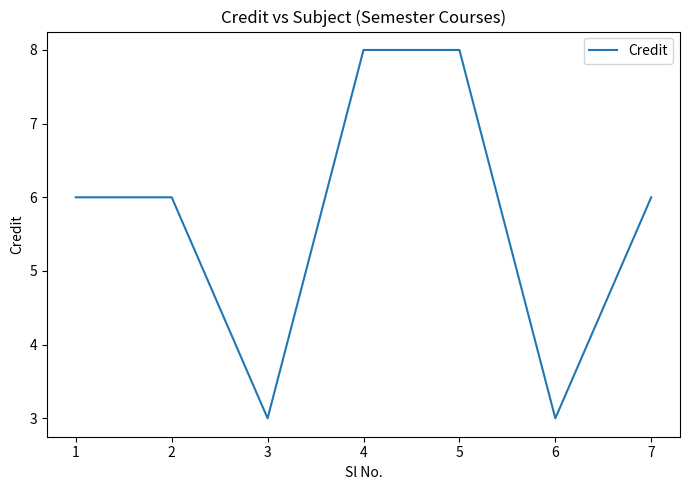

What is the smallest value displayed?

3